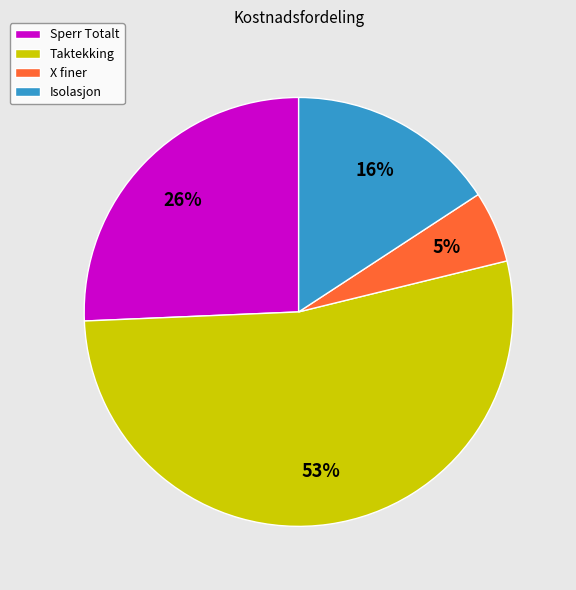

Is the sum of Isolasjon and Sperr Totalt greater than half?

No